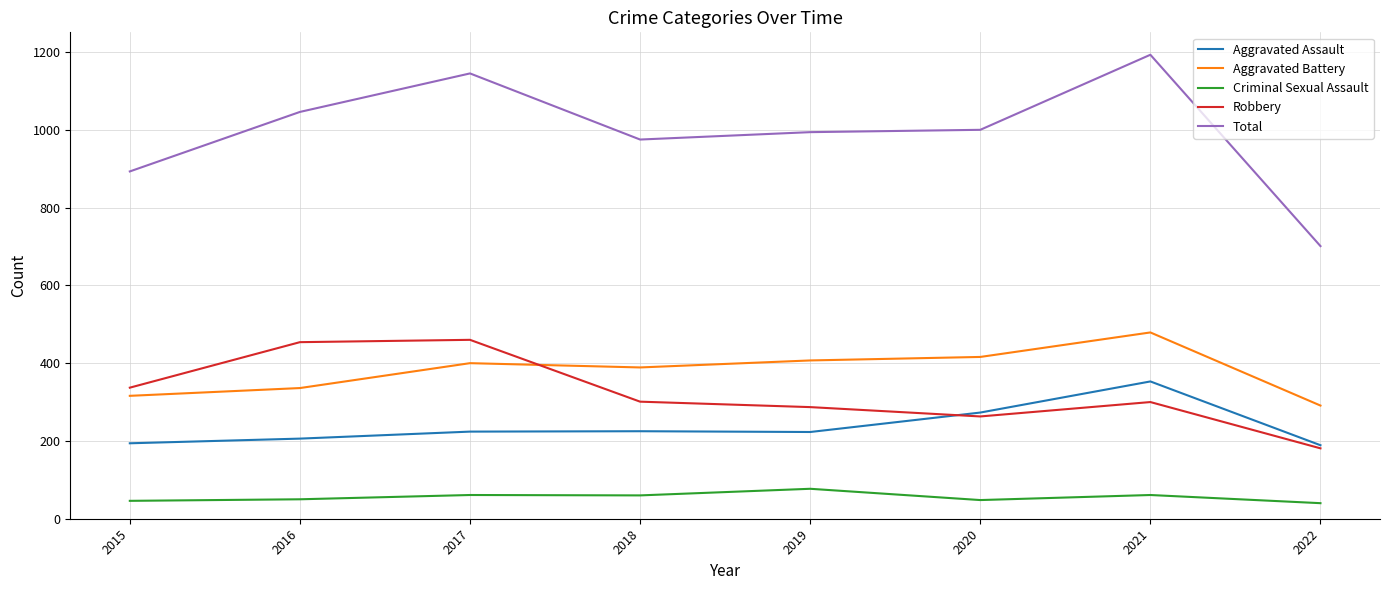

True or false: Criminal Sexual Assault and Aggravated Battery cross at least once.

False